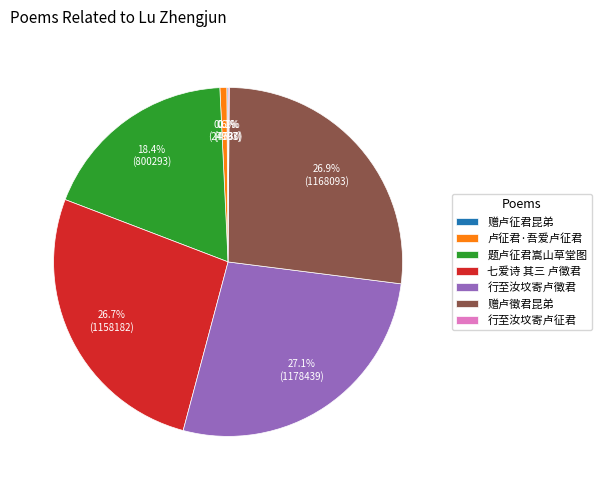

What is the ratio of the value at 赠卢徵君昆弟 to the value at 卢征君·吾爱卢征君?

42.0